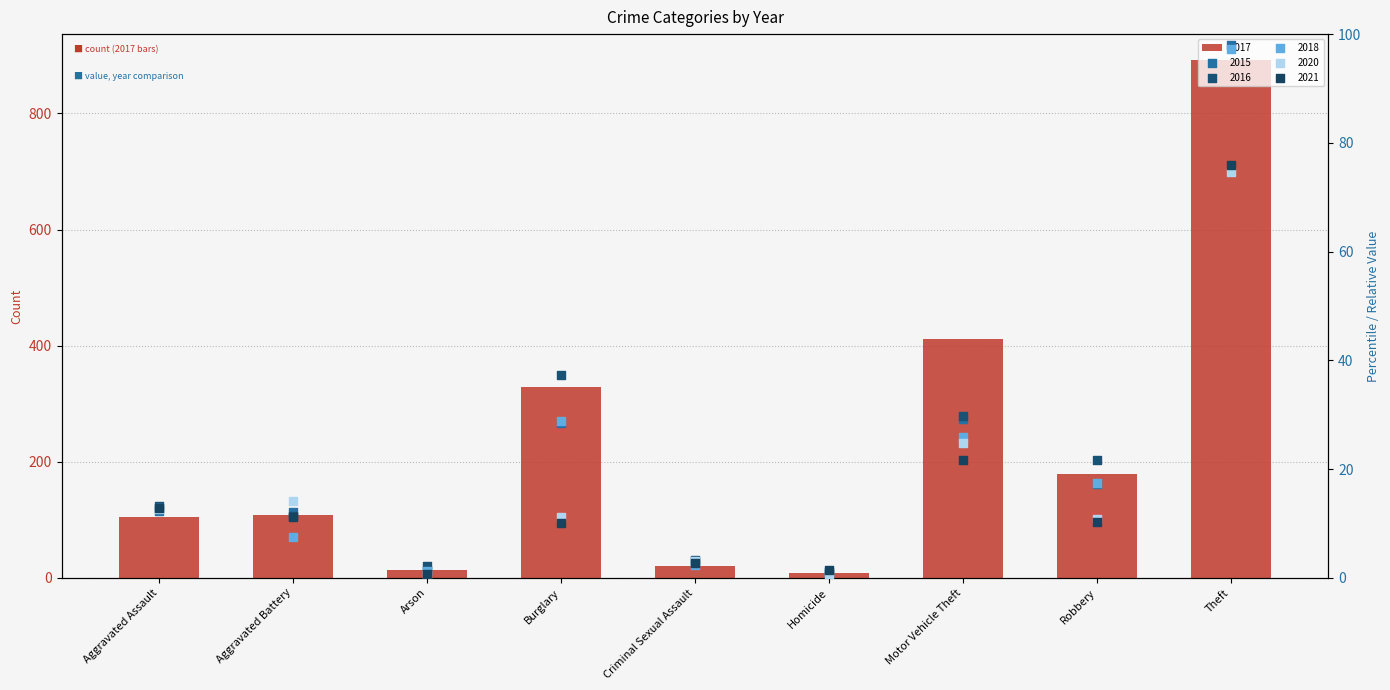

Which series contains the lowest Y value?

2020